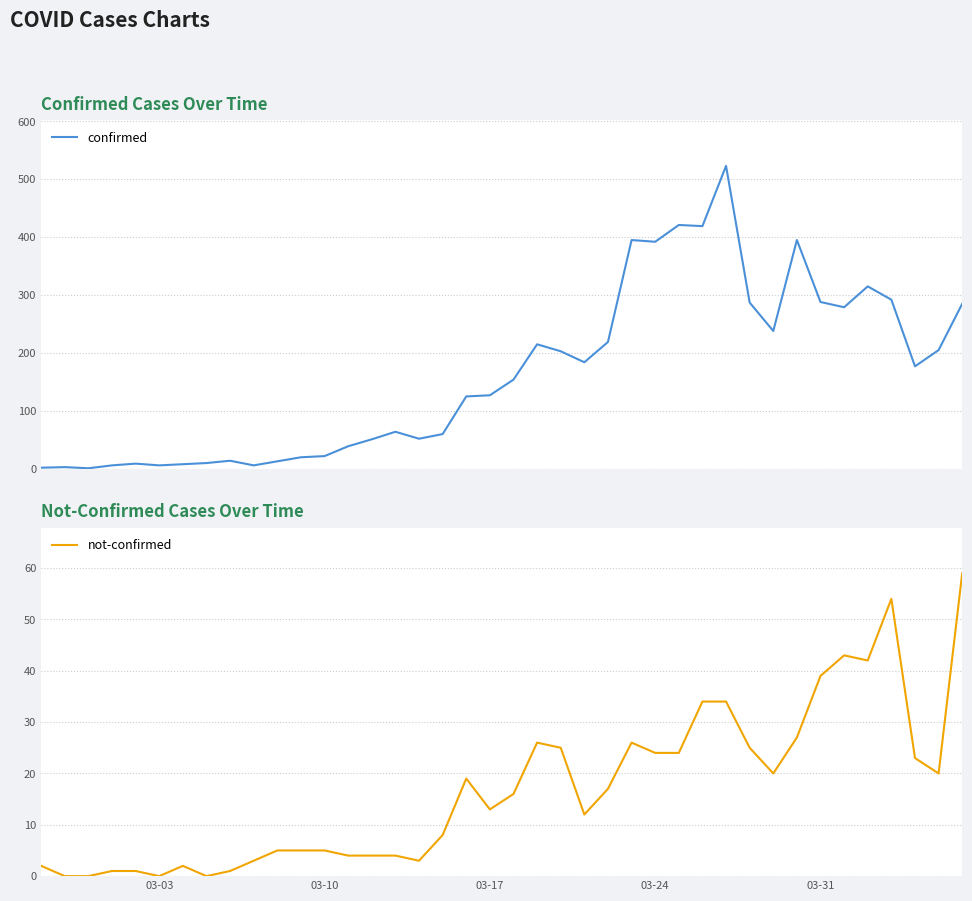

How many interior local valleys does the confirmed series have?

10